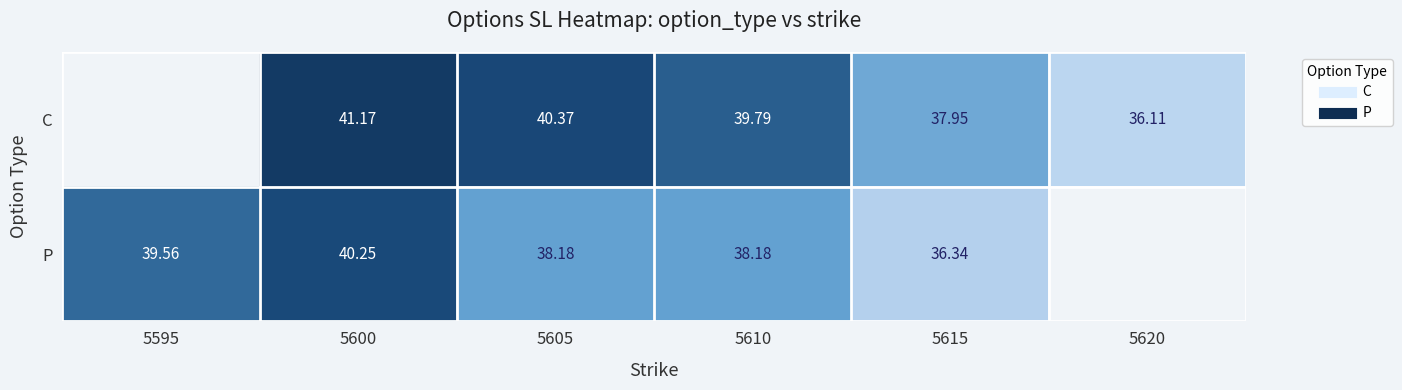

The P series shows 23.8 at 5605. True or false?

False